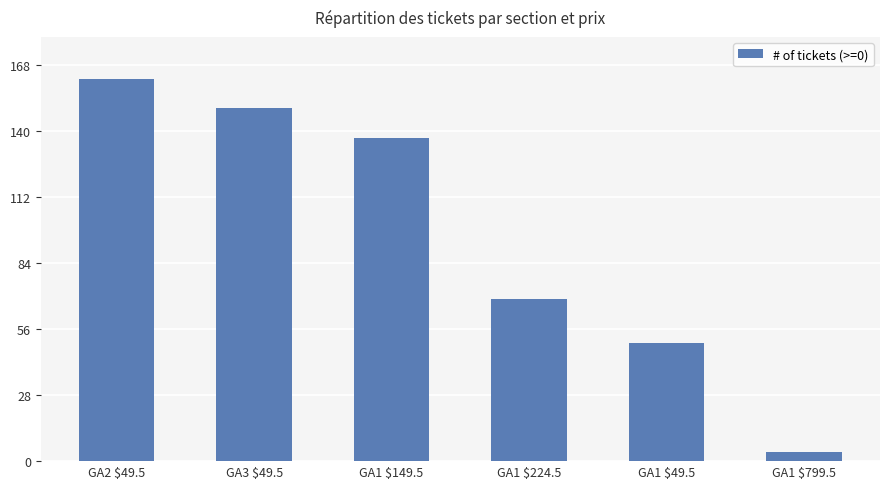

Reading left to right, extract all data points from this chart.

GA2 $49.5=162	GA3 $49.5=150	GA1 $149.5=137	GA1 $224.5=69	GA1 $49.5=50	GA1 $799.5=4